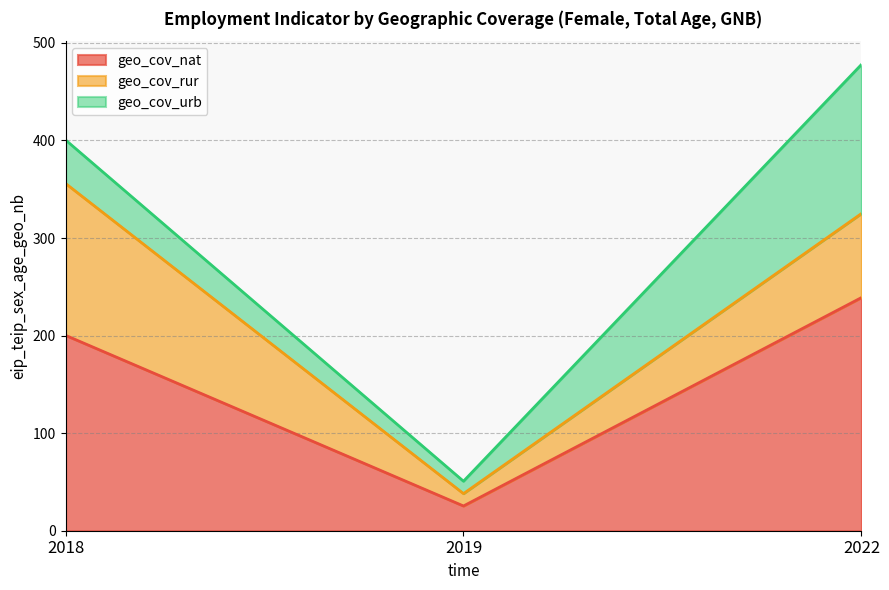

At how many categories does at least one series exceed 91?

2